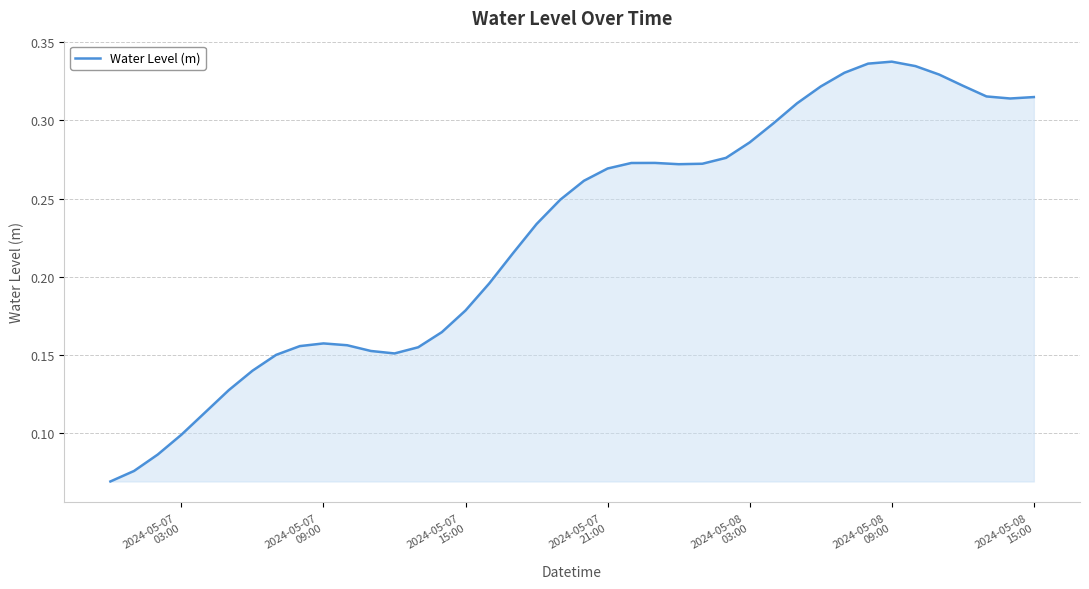

How many lines are shown in the chart?

1